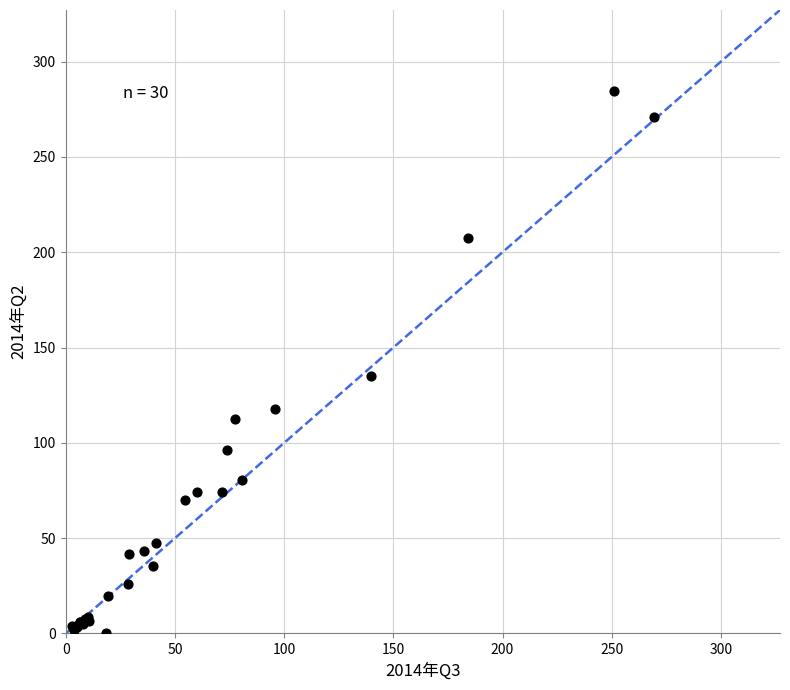

What Y value in the scatter plot is closest to 142?

135.2